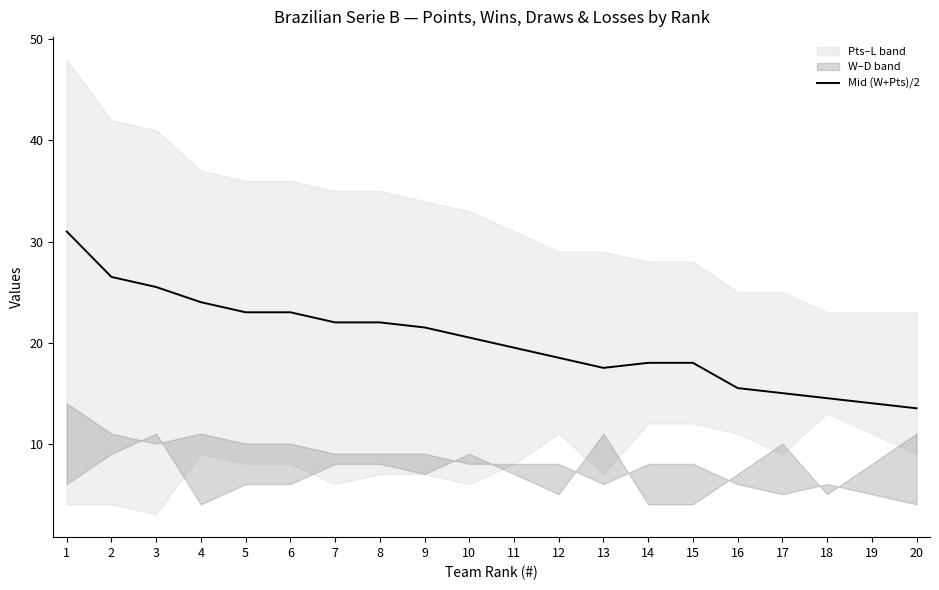

How many data points are less than 20?

10